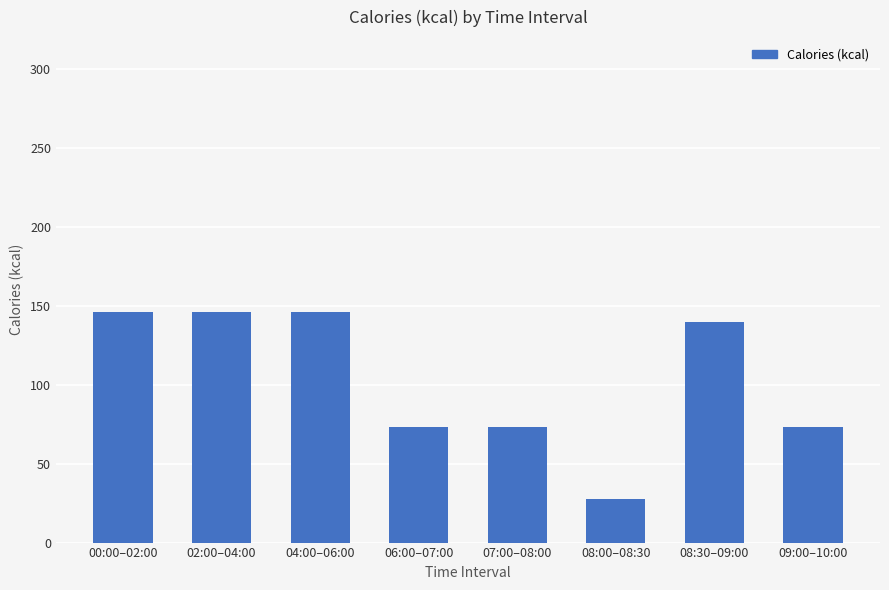

What is the minimum value shown in the chart?

27.4